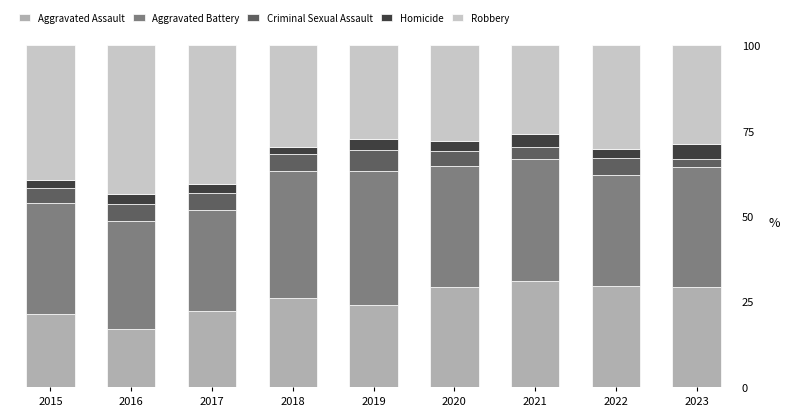

What is the lowest value of the Aggravated Assault series?

17.0